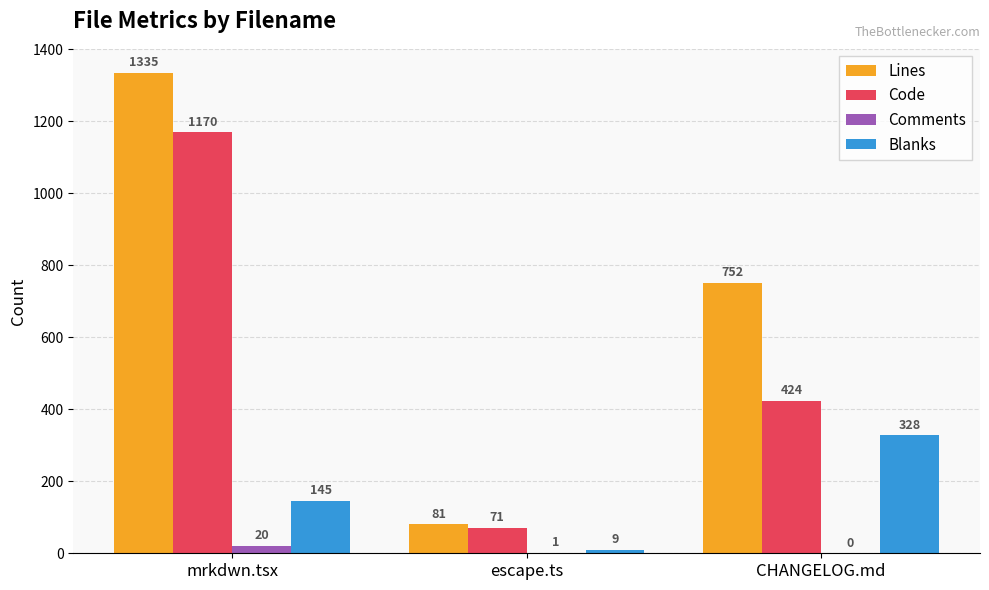

Reading left to right, extract all data points from this chart.

Lines: mrkdwn.tsx=1335	escape.ts=81	CHANGELOG.md=752
Code: mrkdwn.tsx=1170	escape.ts=71	CHANGELOG.md=424
Comments: mrkdwn.tsx=20	escape.ts=1	CHANGELOG.md=0
Blanks: mrkdwn.tsx=145	escape.ts=9	CHANGELOG.md=328